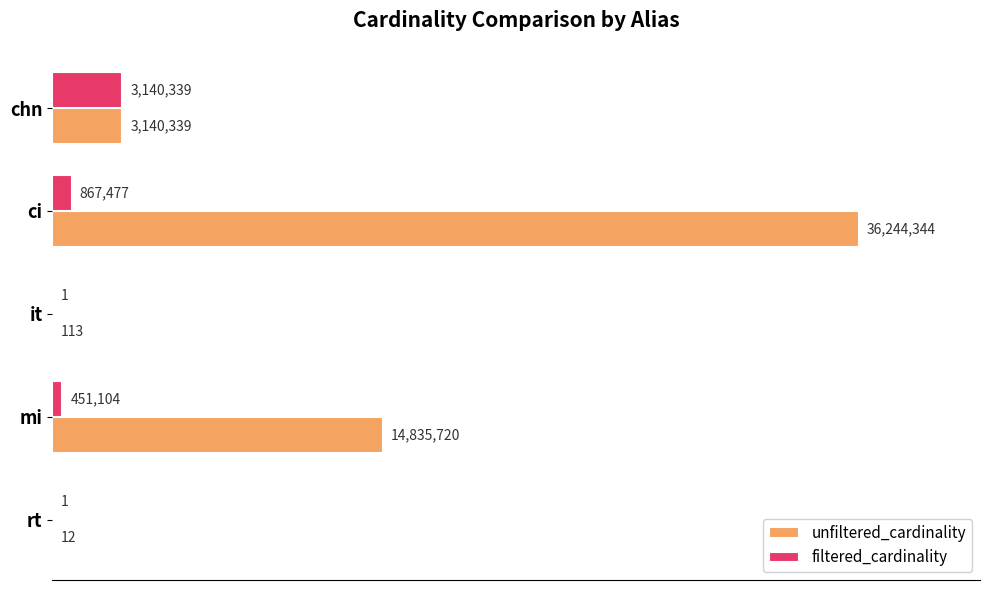

List the series in order of their peak value, lowest first.

filtered_cardinality, unfiltered_cardinality